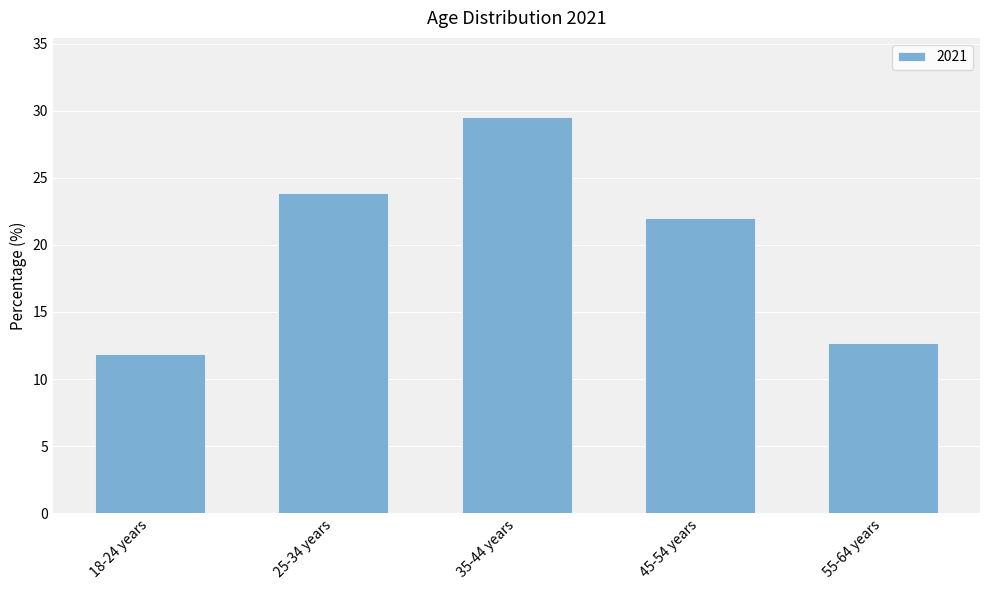

List the labels in order of value, largest first.

35-44 years, 25-34 years, 45-54 years, 55-64 years, 18-24 years